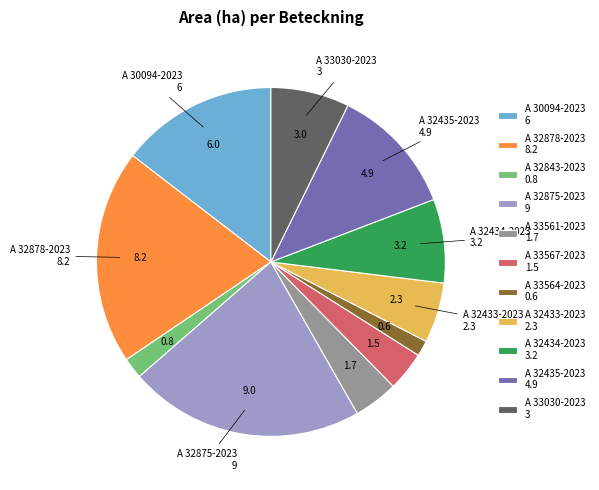

What is the largest slice in the pie chart?

A 32875-2023